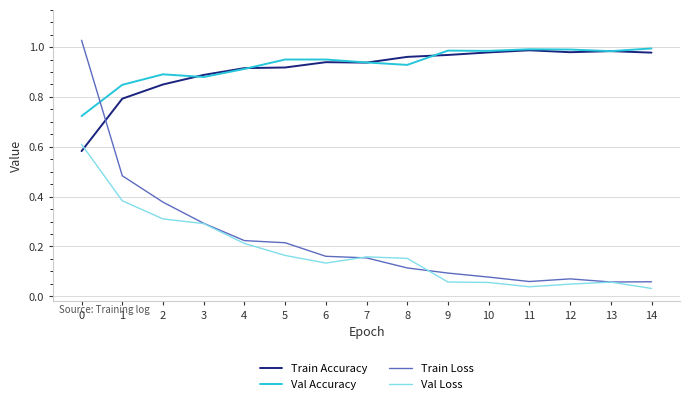

True or false: Train Accuracy has more than 1 interior local peaks.

True